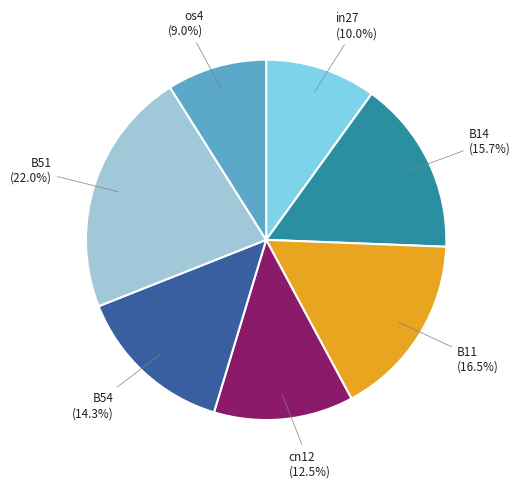

What percentage do B14 and B11 together represent?

32.2%